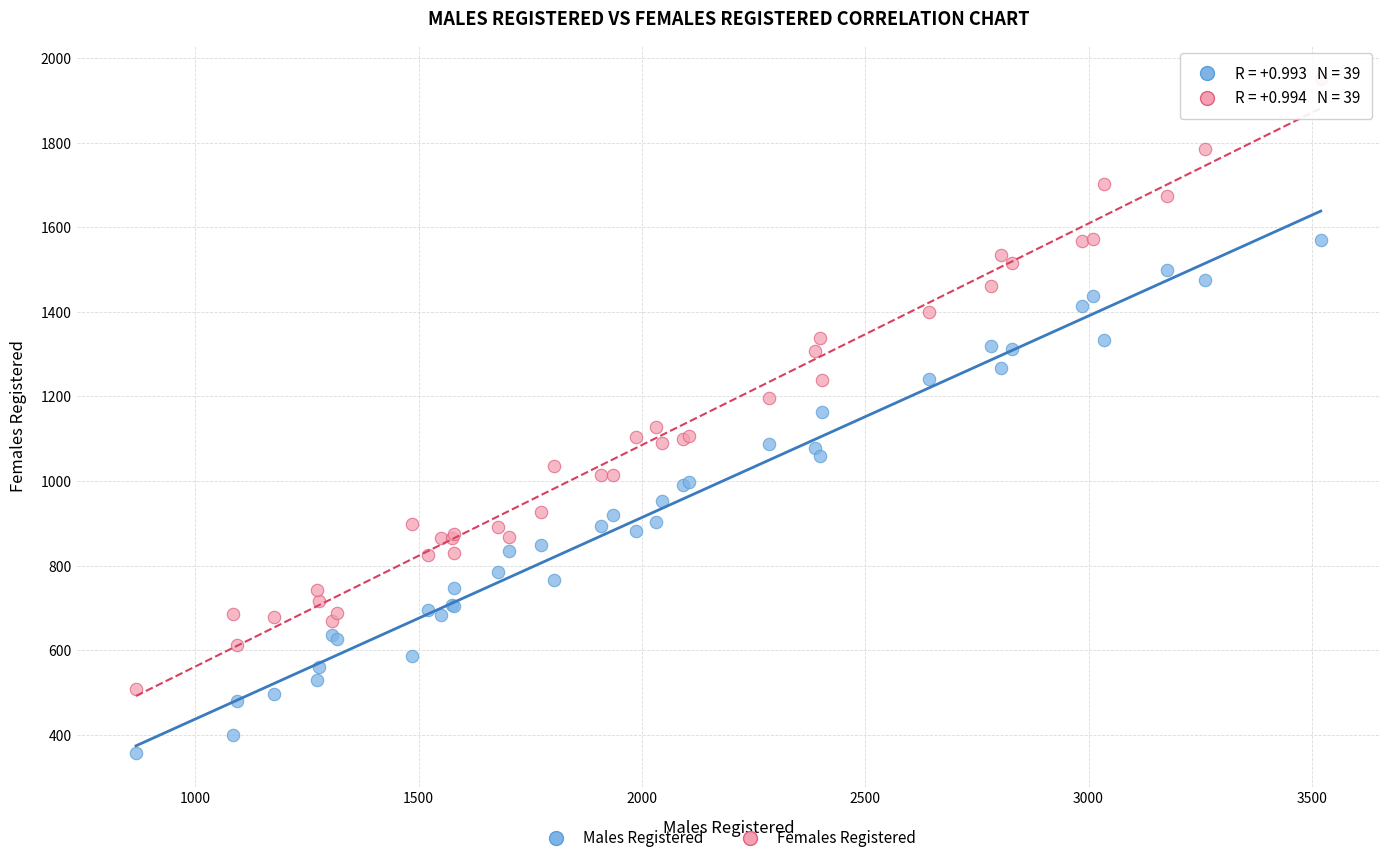

Which series has the largest Y range (max minus min)?

Females Registered